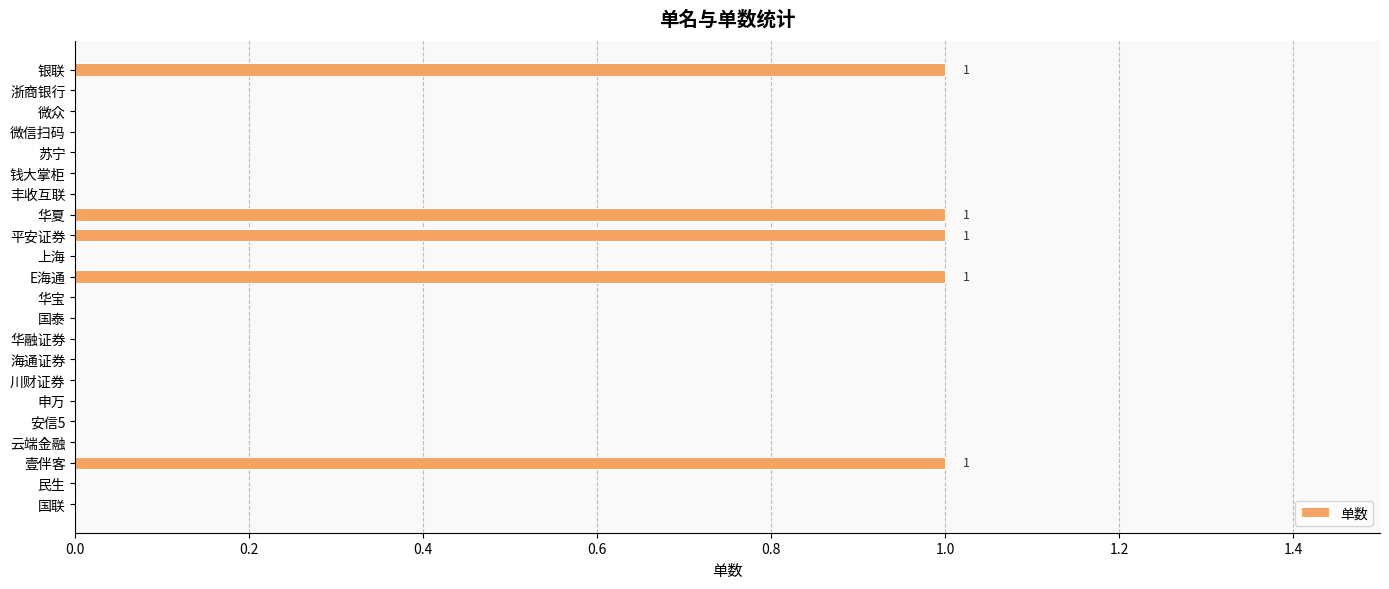

What is the change in value from 上海 to 壹伴客?

+1